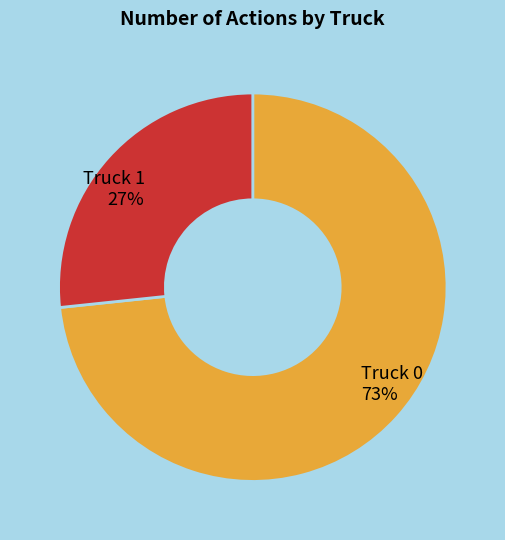

To the nearest percent, what portion does Truck 1 represent?

27%